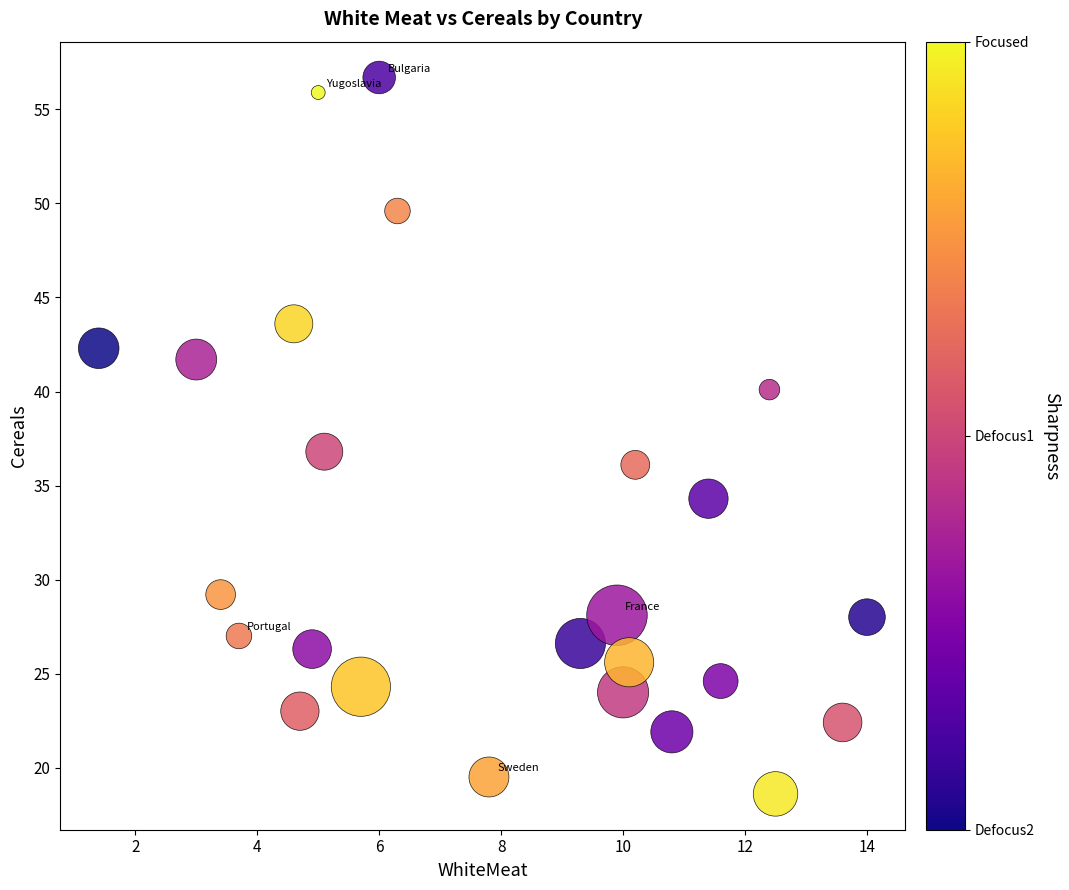

What is the range of X values (max minus min)?

12.6